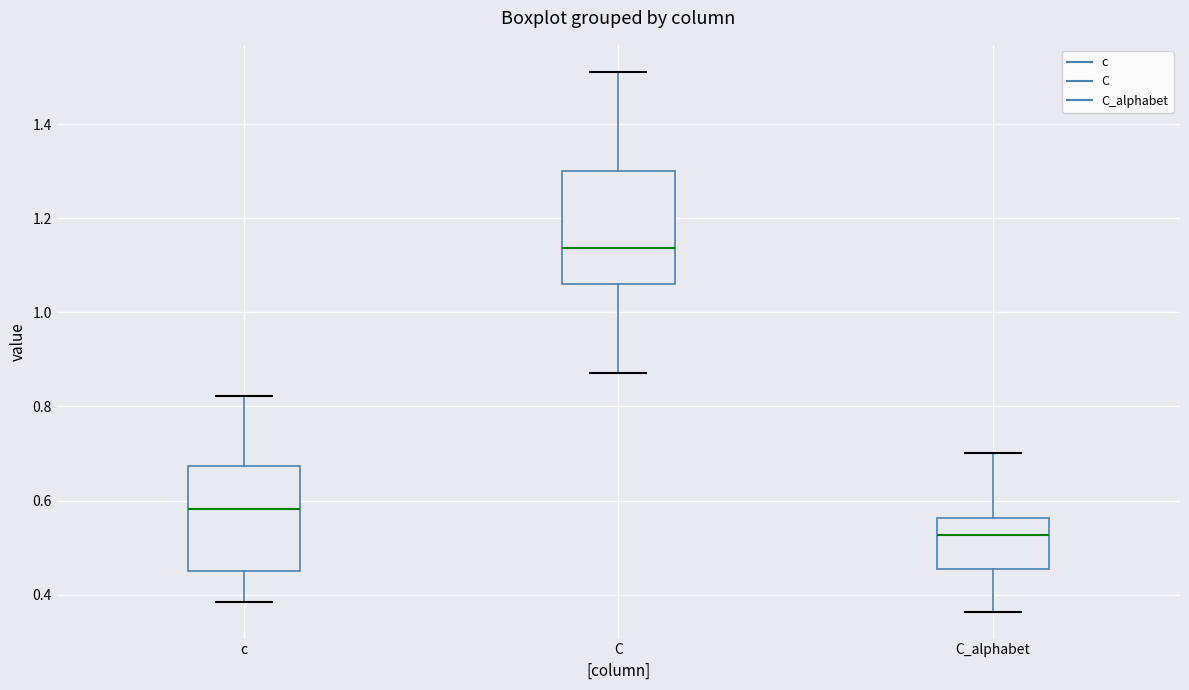

Reading left to right, read every box against the y-axis: the position of its median line, the range the box covers, and the ends of its whiskers. The values are not printed on the chart, so give them approximately, as read against the axis.

c: median 0.58, box 0.46 to 0.68, whiskers 0.38 to 0.82
C: median 1.14, box 1.06 to 1.30, whiskers 0.88 to 1.52
C_alphabet: median 0.52, box 0.46 to 0.56, whiskers 0.36 to 0.70